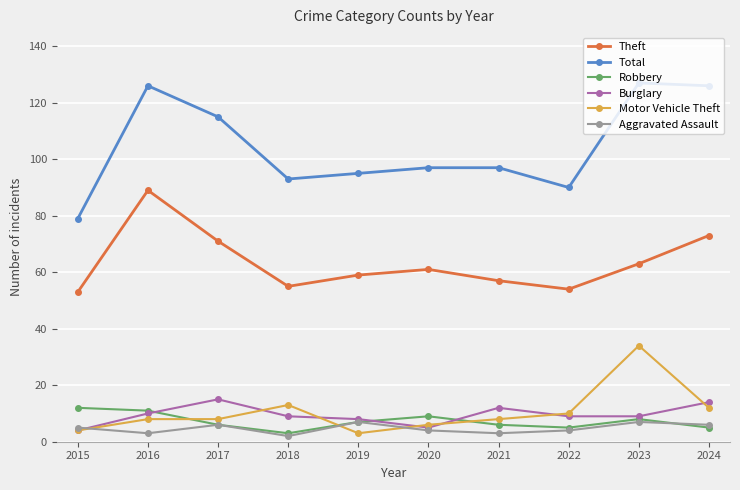

Which category has the highest value in the Theft series?

2016